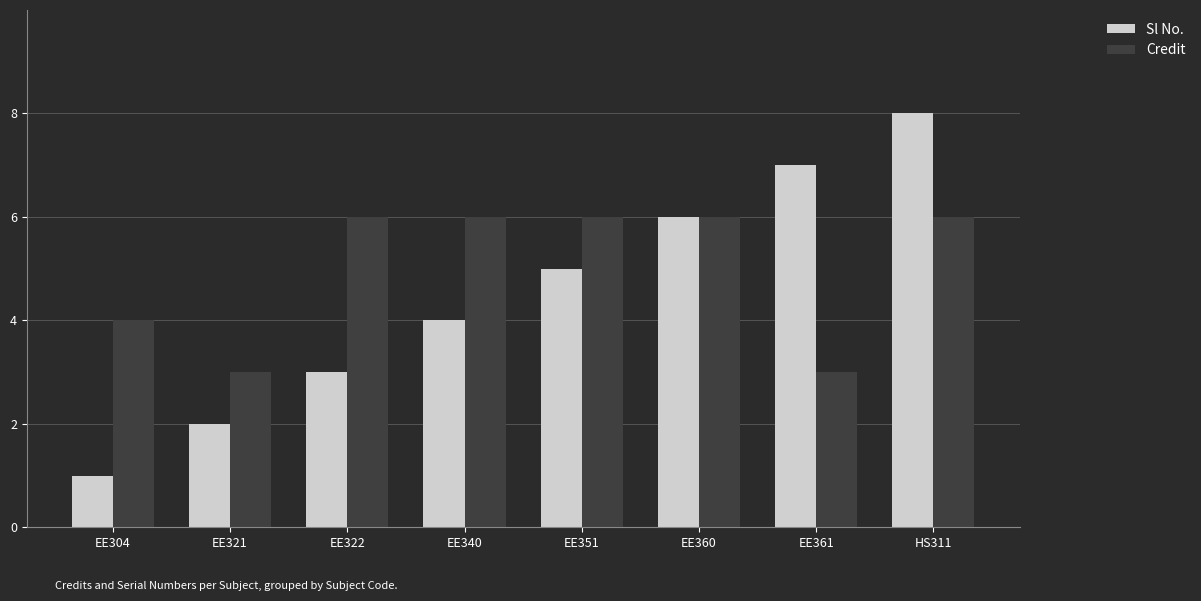

What is the label of the 1st bar from the right?

HS311